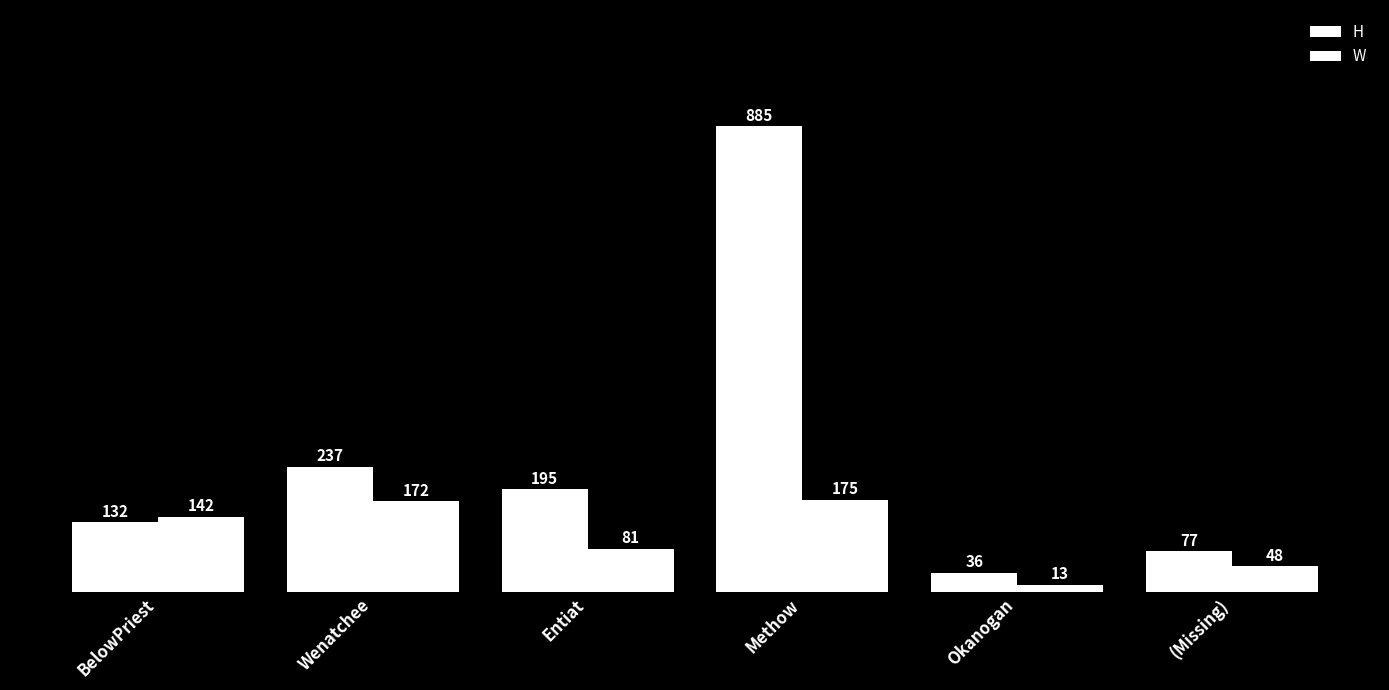

Which has a higher value, BelowPriest or Wenatchee?

Wenatchee